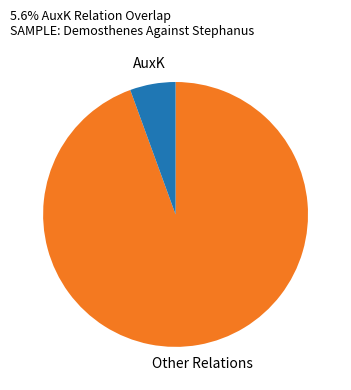

Combined, do AuxK and Other Relations account for over 50%?

Yes